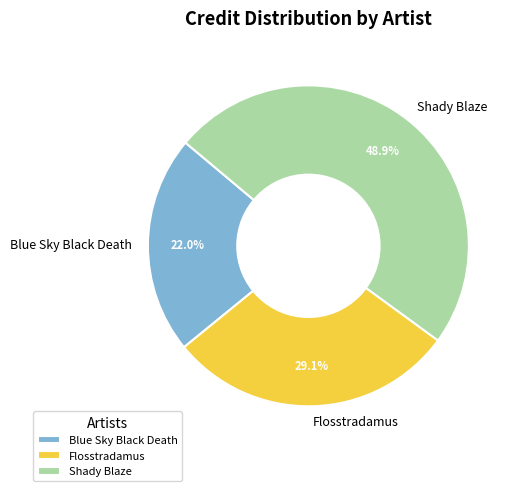

Approximately how many times larger is the value at Blue Sky Black Death compared to Flosstradamus?

0.8